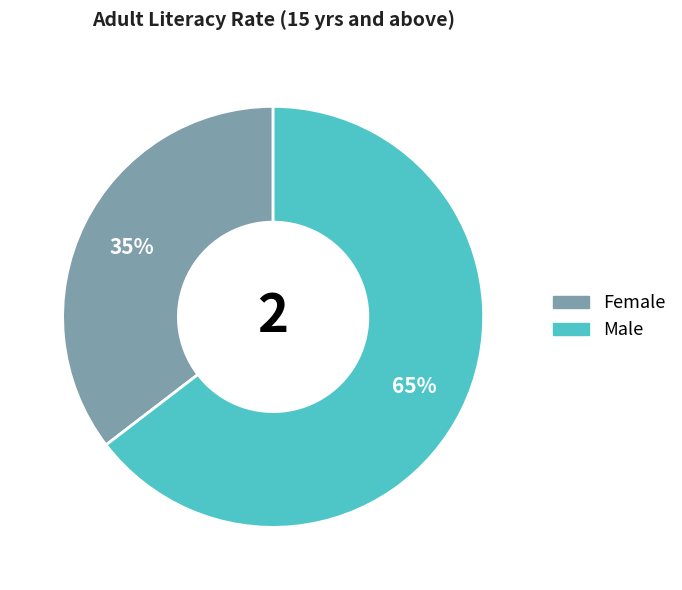

True or false: Female accounts for 43% of the total.

False